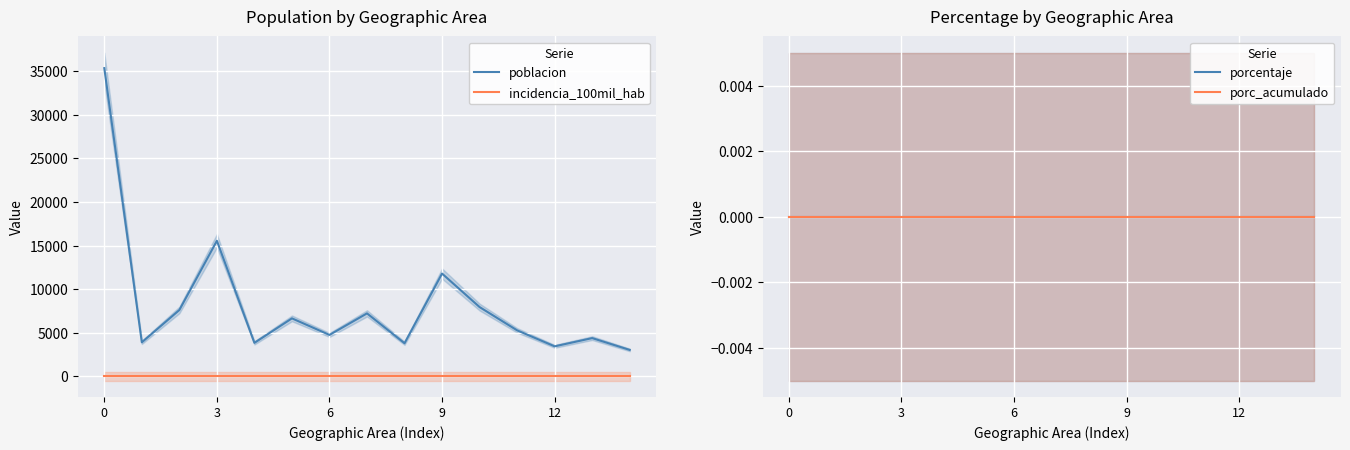

What are all the series names shown in the legend?

poblacion, incidencia_100mil_hab, porcentaje, porc_acumulado